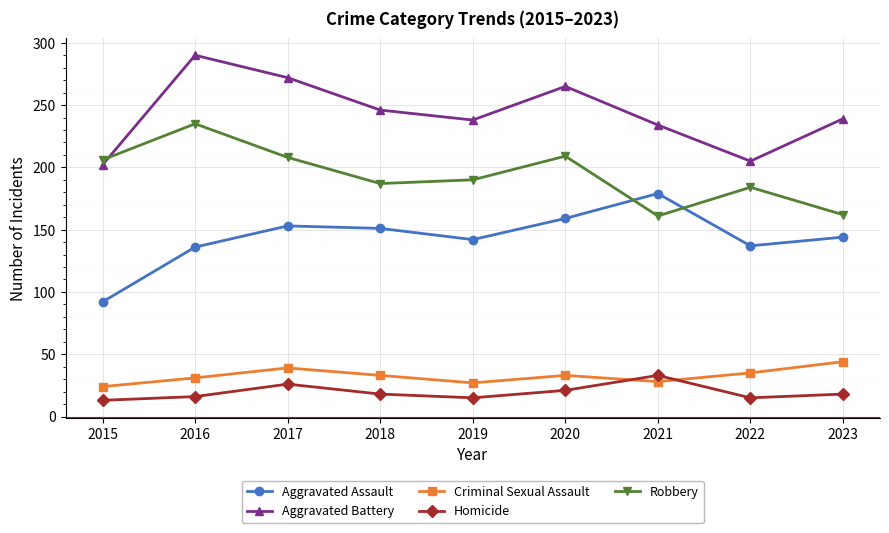

What is the total value across all series at 2023?

607